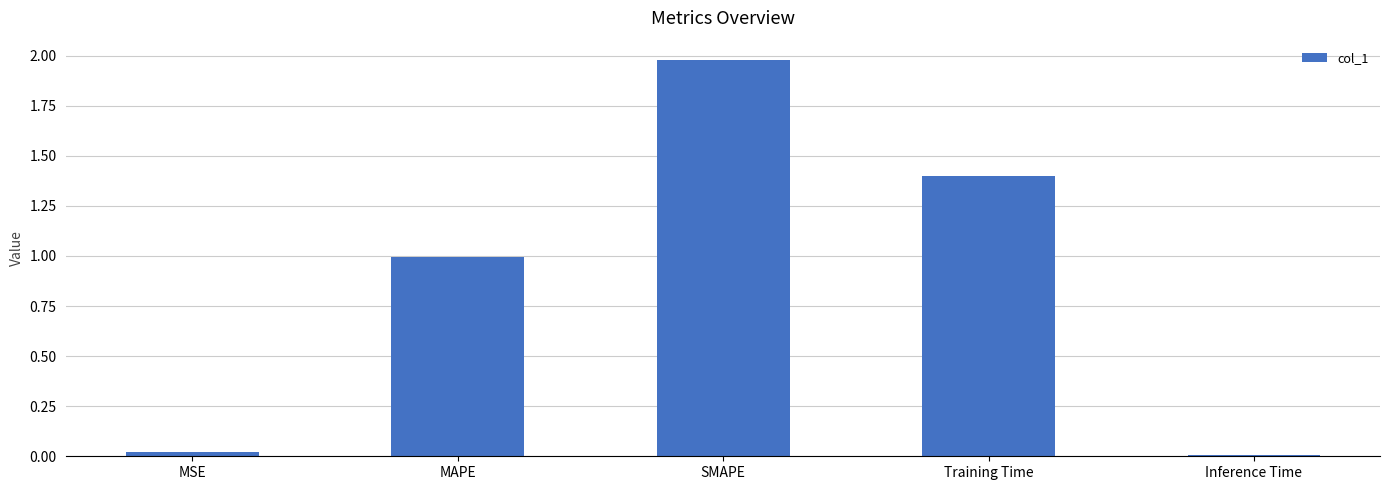

What is the average value?

0.9